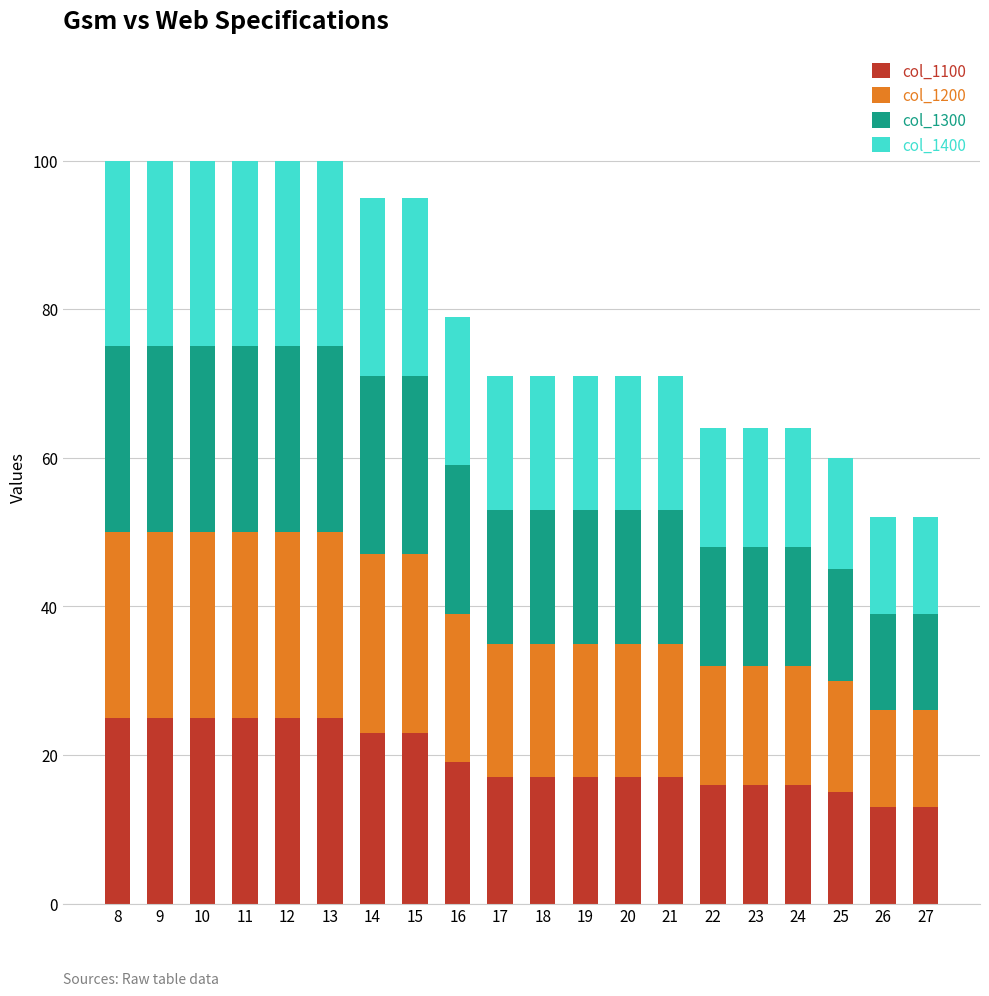

What is the sum of all col_1100 values?

389